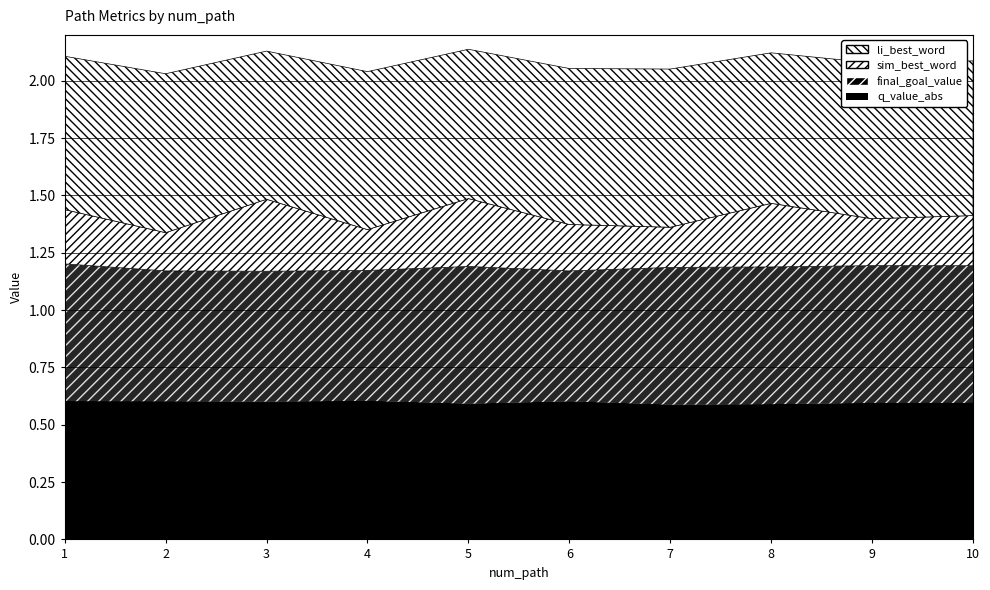

Reading right to left, what are all the values shown in this chart?

sim_best_word: 0.2	0.2	0.3	0.2	0.2	0.3	0.2	0.3	0.2	0.2
li_best_word: 0.7	0.7	0.7	0.7	0.7	0.7	0.7	0.6	0.7	0.7
final_goal_value: 0.6	0.6	0.6	0.6	0.6	0.6	0.6	0.6	0.6	0.6
q_value_abs: 0.6	0.6	0.6	0.6	0.6	0.6	0.6	0.6	0.6	0.6